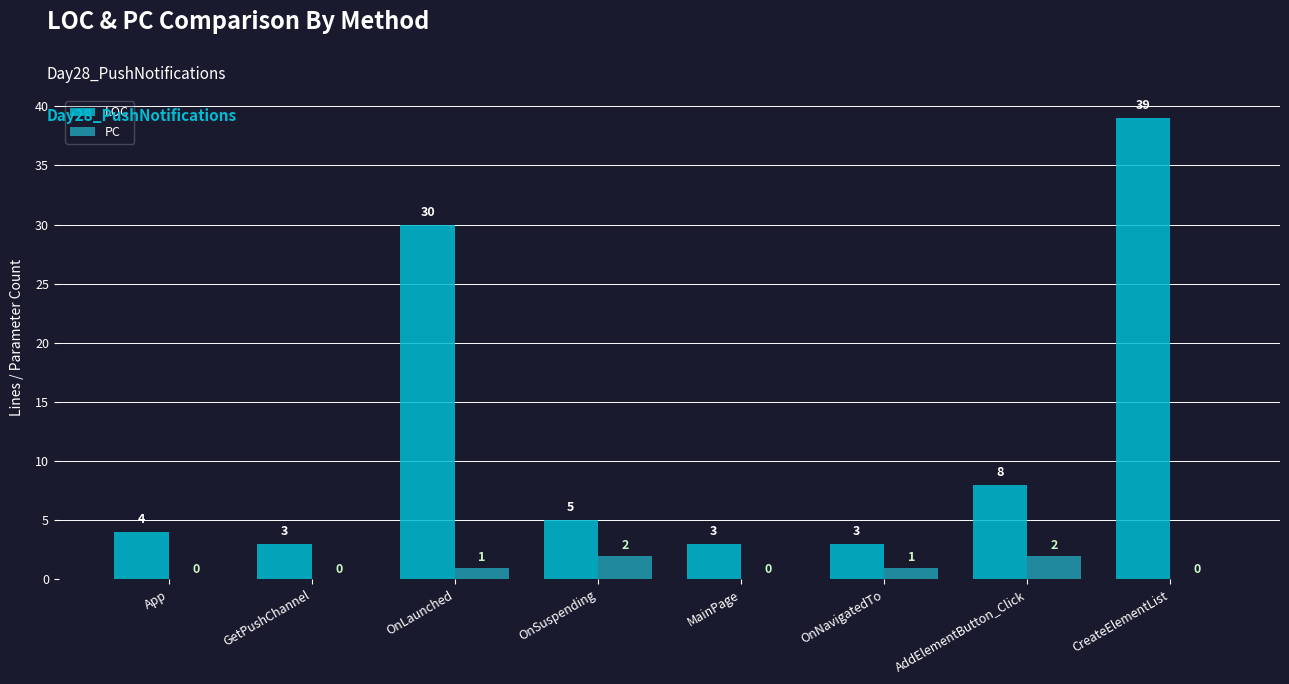

How many groups of bars are there?

8